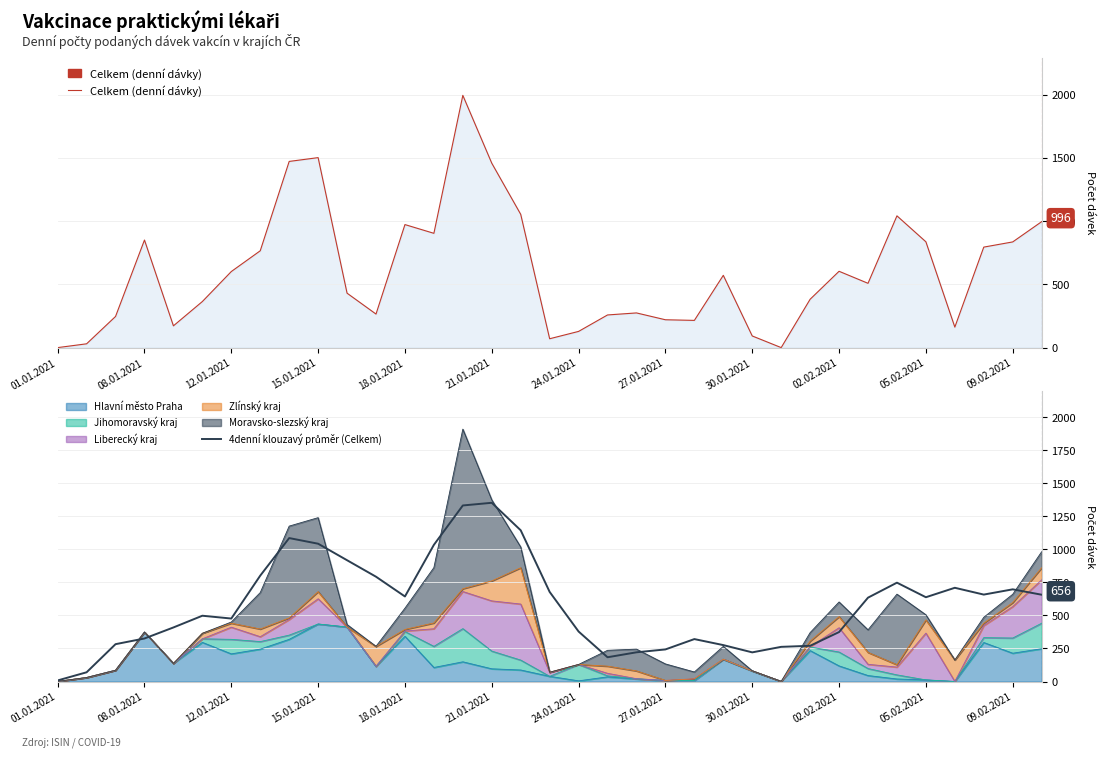

Between 27 and 29, which series saw the biggest shift?

Celkem (denní dávky)